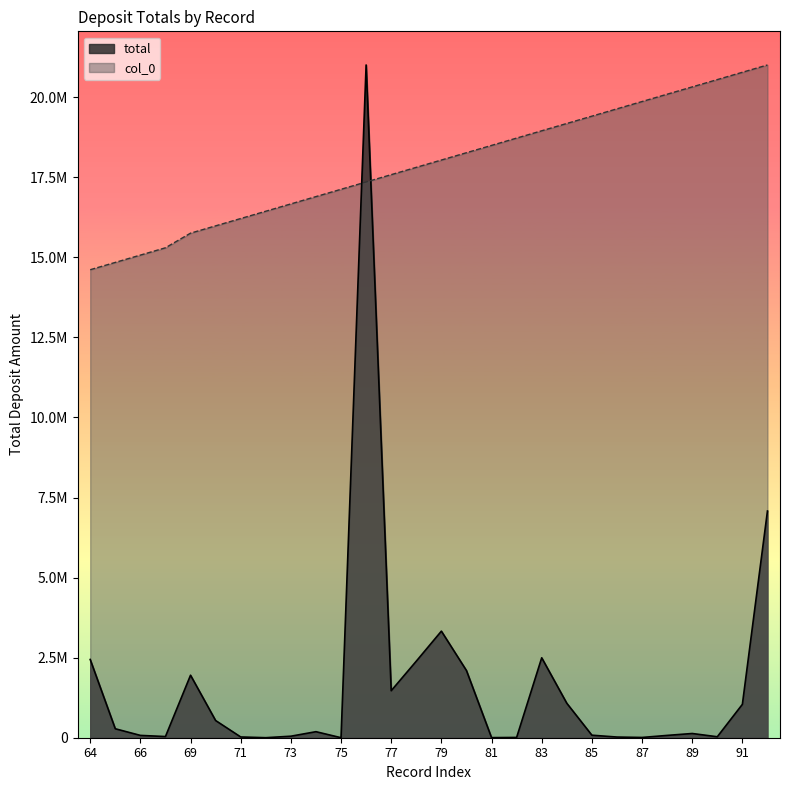

Rank the series at 92 from highest to lowest value.

col_0, total